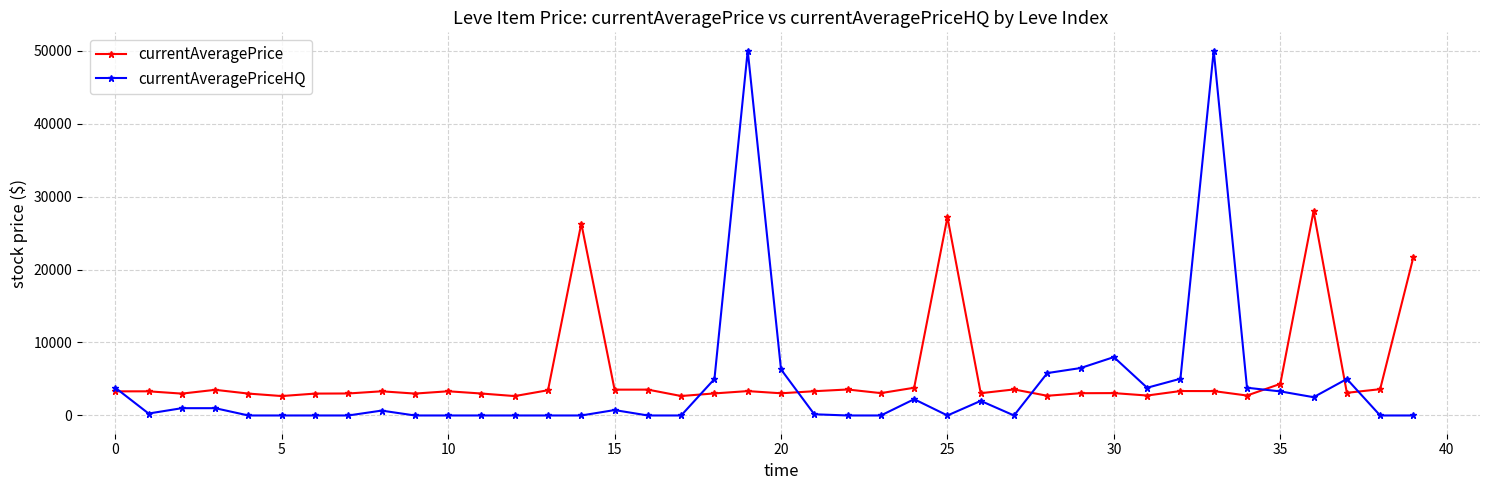

What is the value of the currentAveragePriceHQ point at the 30th from the left?

6500.0